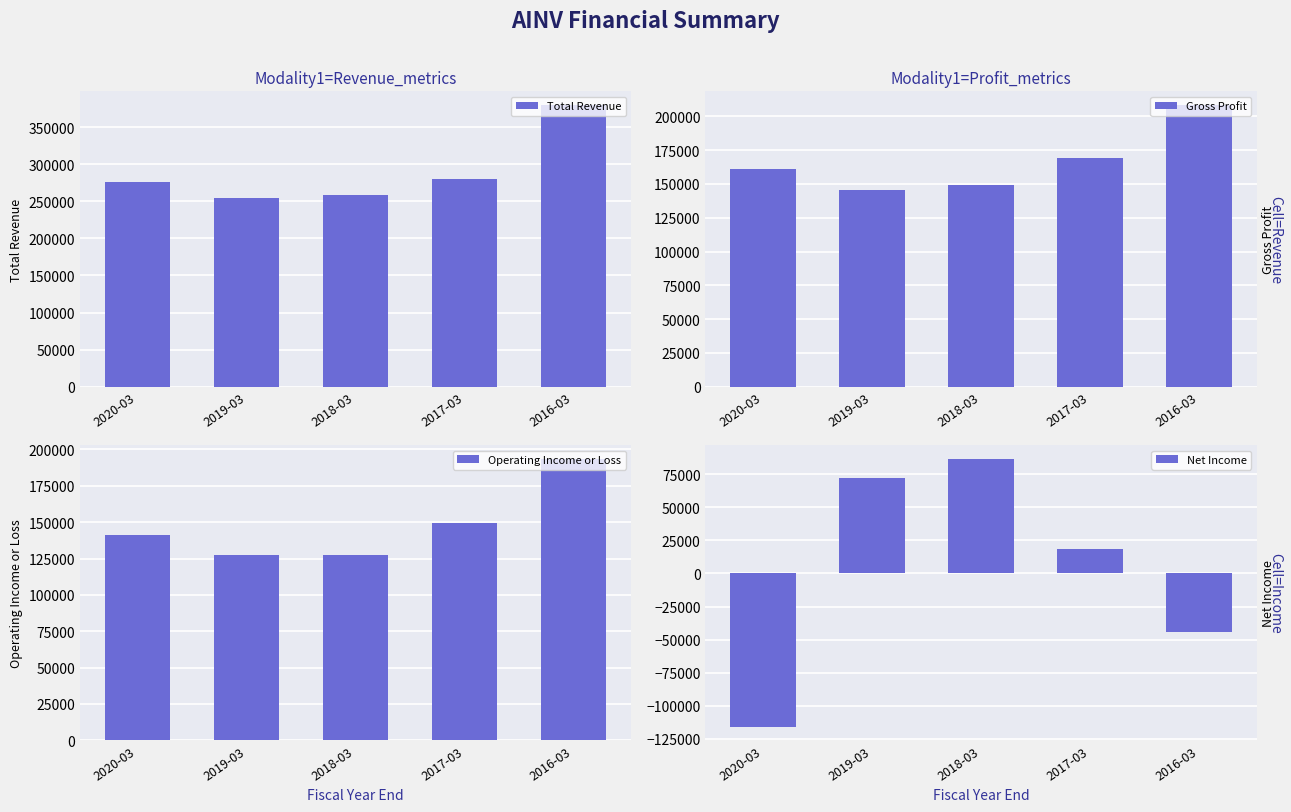

What is the spread (max minus min) of values at 2018-03?

172300